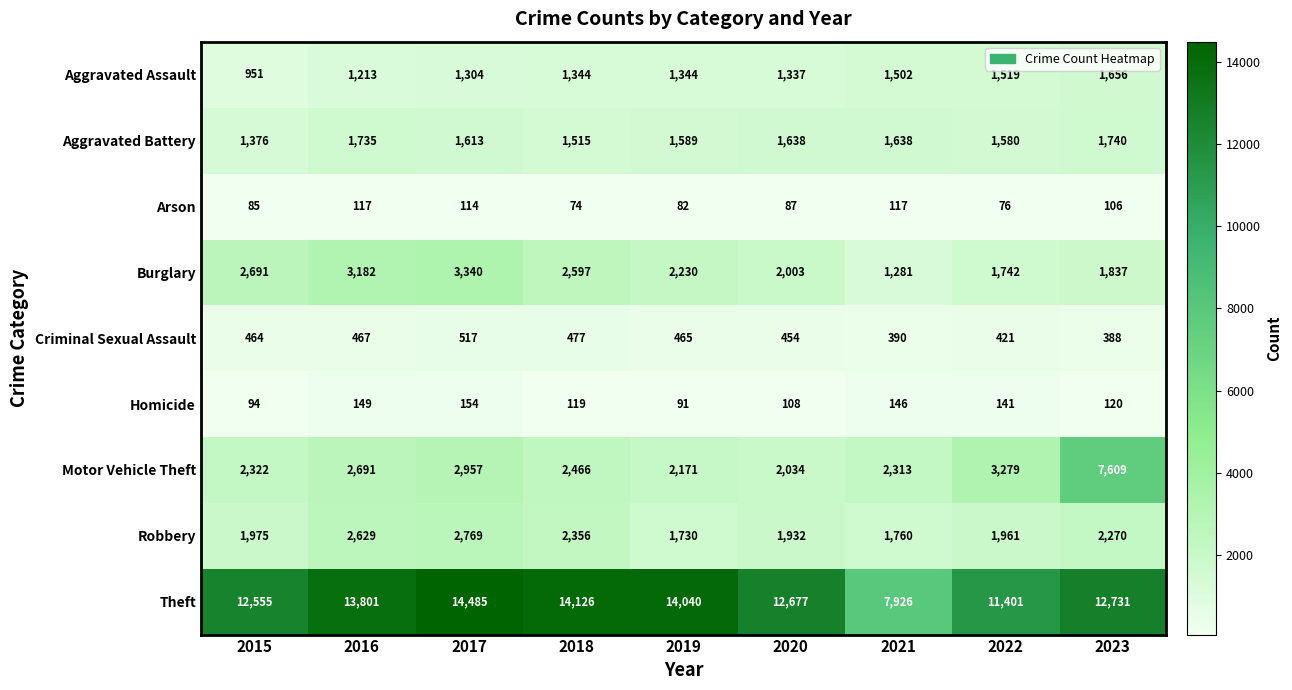

Count the number of data series in this chart.

9